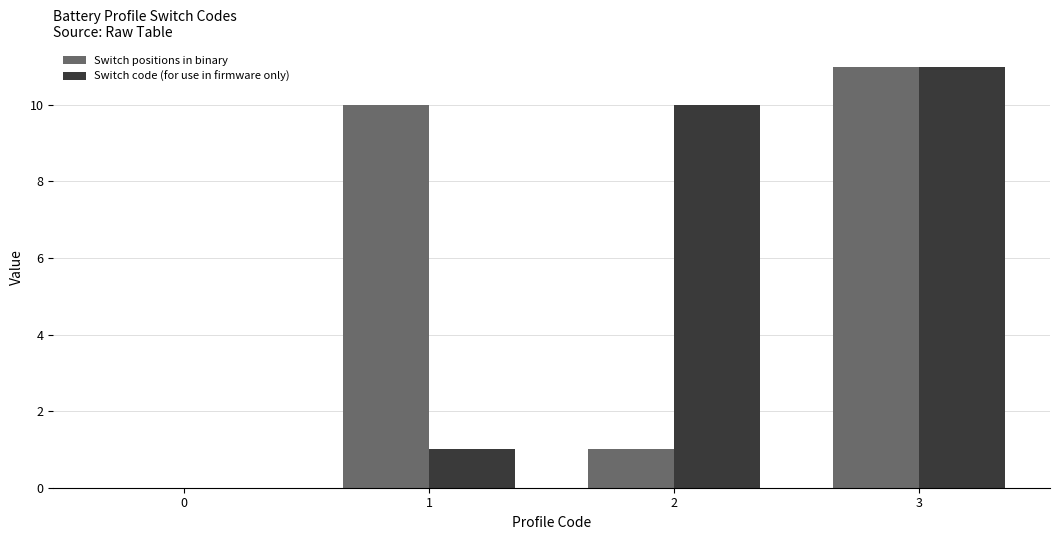

True or false: Switch positions in binary has a value of 0 at 0.

True